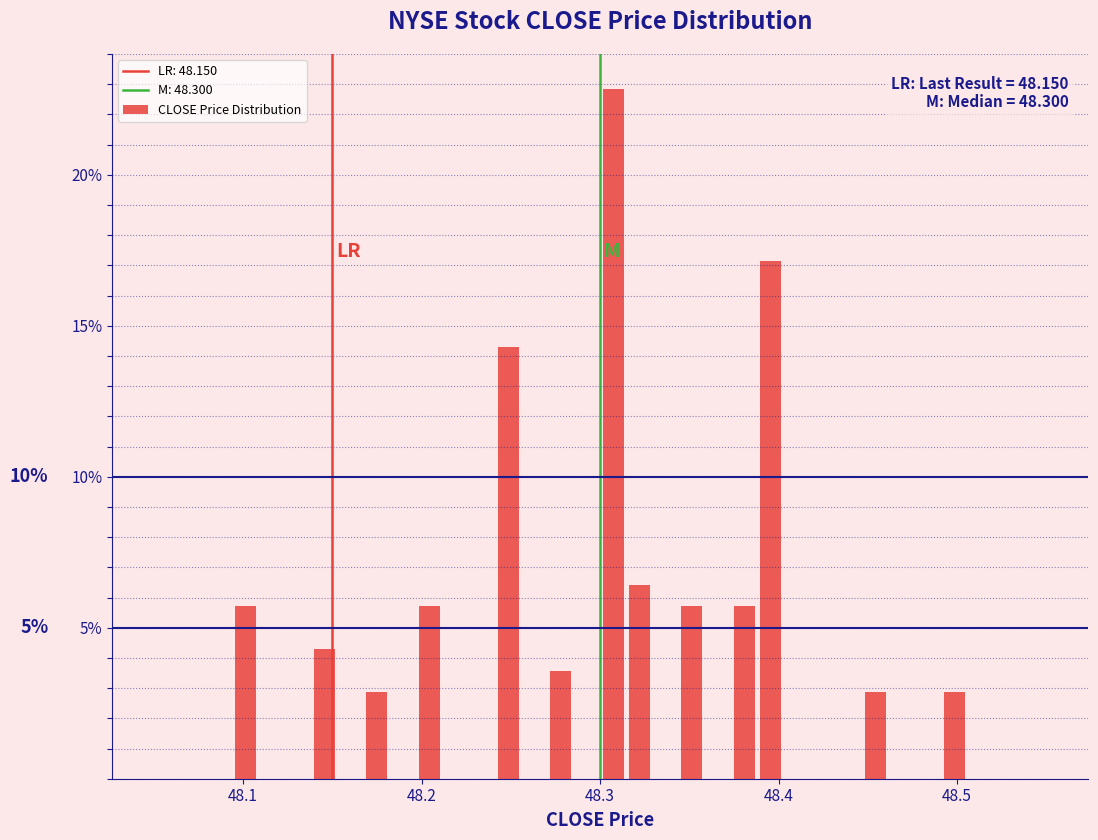

Read against the x-axis, roughly where is the centre of the tallest bar?

48.31